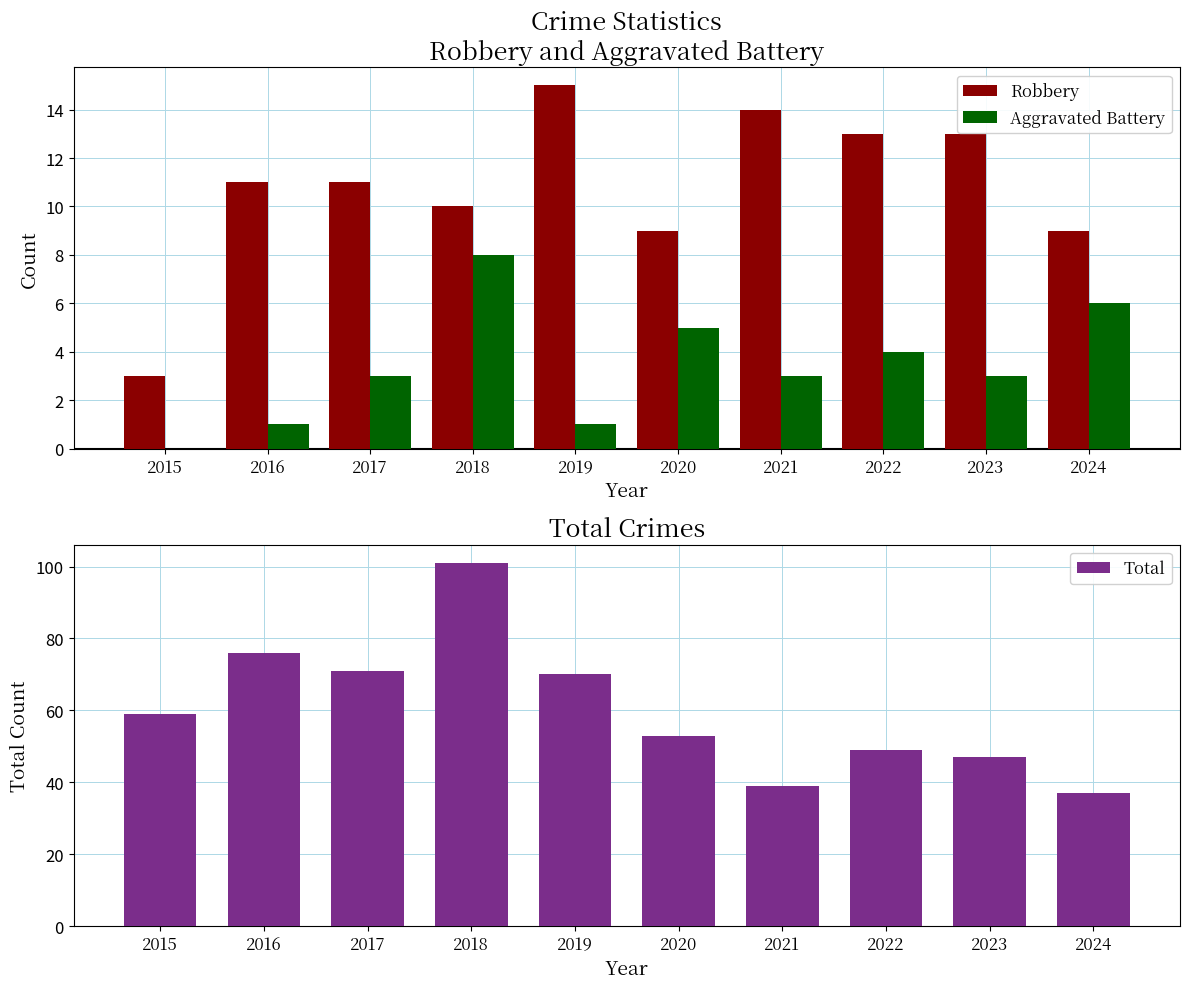

What is the difference between the second highest and minimum values in the Aggravated Battery series?

6